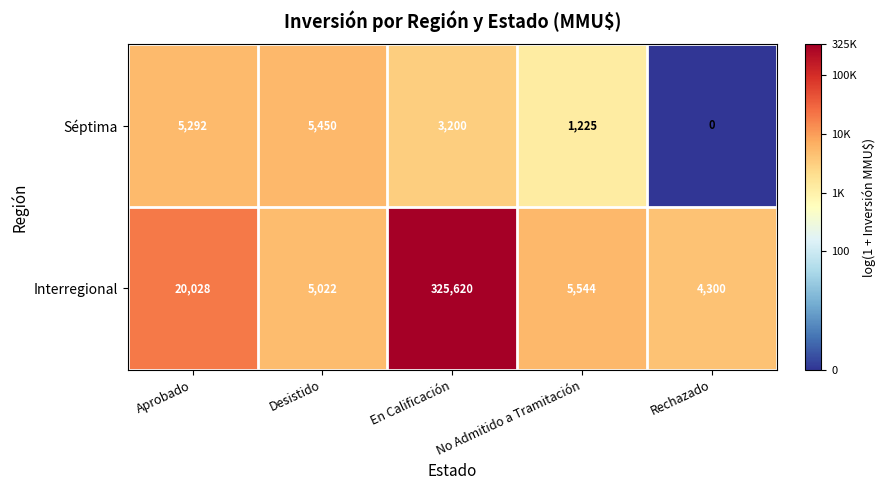

At how many categories does at least one series exceed 9?

5